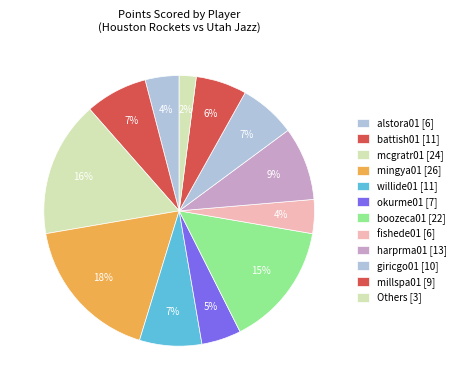

Which slice is the largest?

mingya01